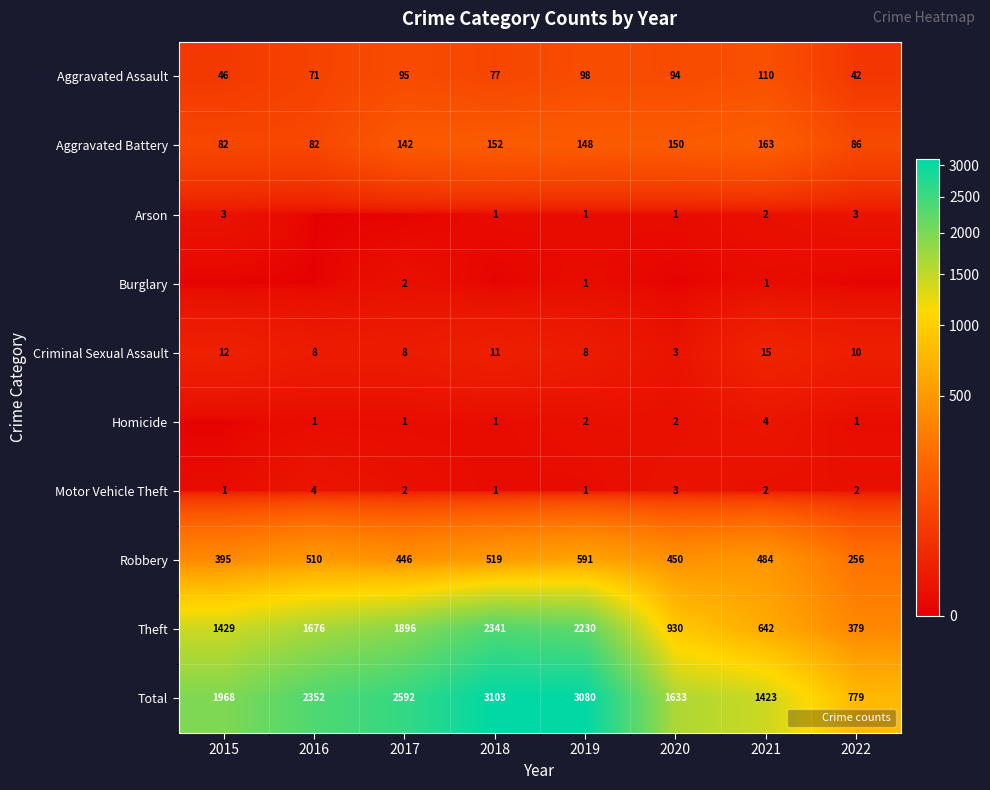

At 2015, list the series in order from smallest to largest.

Burglary, Homicide, Motor Vehicle Theft, Arson, Criminal Sexual Assault, Aggravated Assault, Aggravated Battery, Robbery, Theft, Total